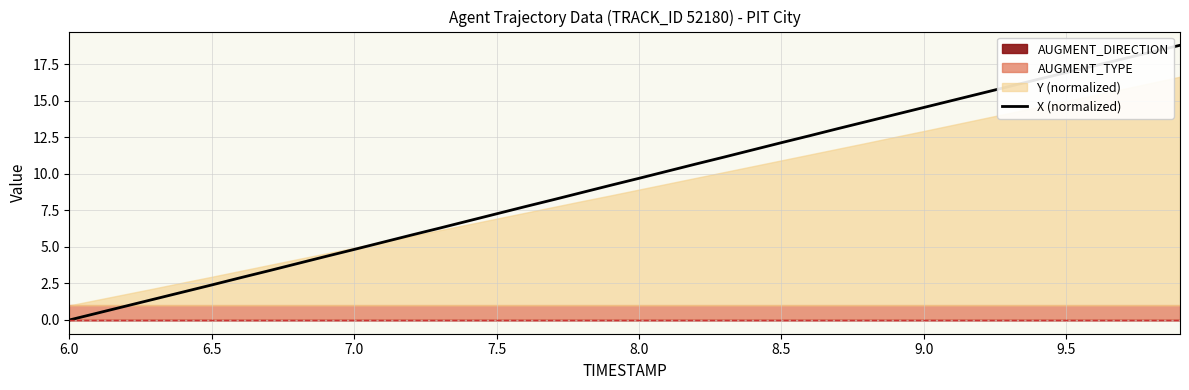

How many positive values are there?

39